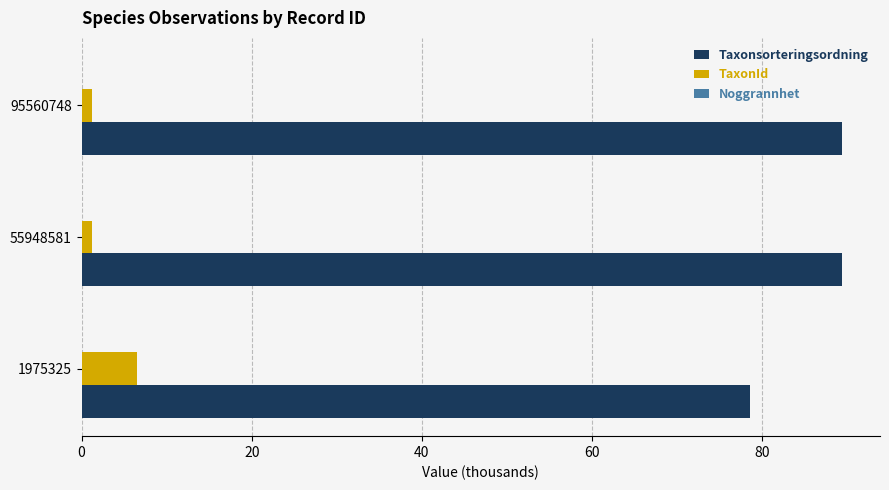

The Taxonsorteringsordning series shows 20.8 at 55948581. True or false?

False